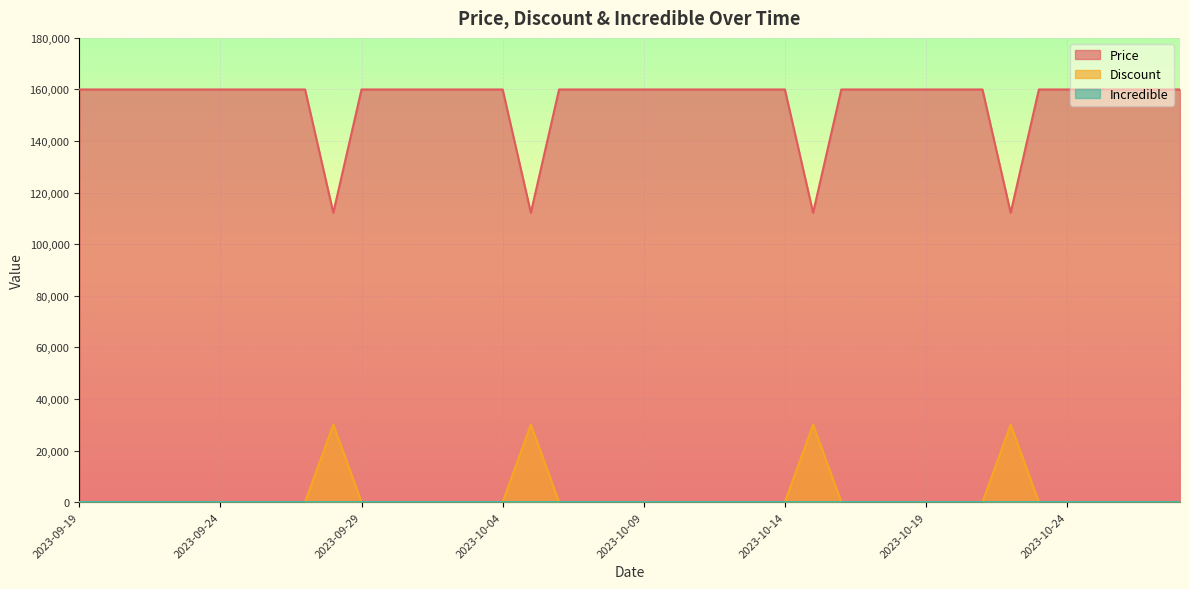

The value of Discount at 2023-09-24 is -19224. True or false?

False